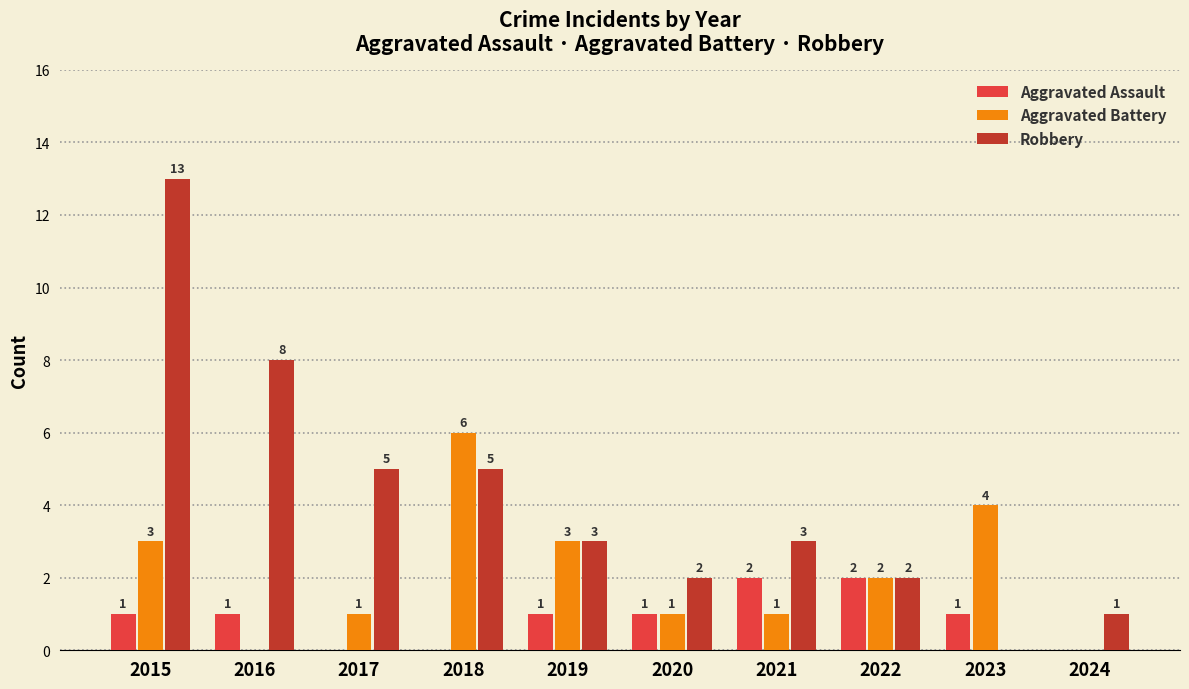

How many values in Aggravated Battery are above zero?

8